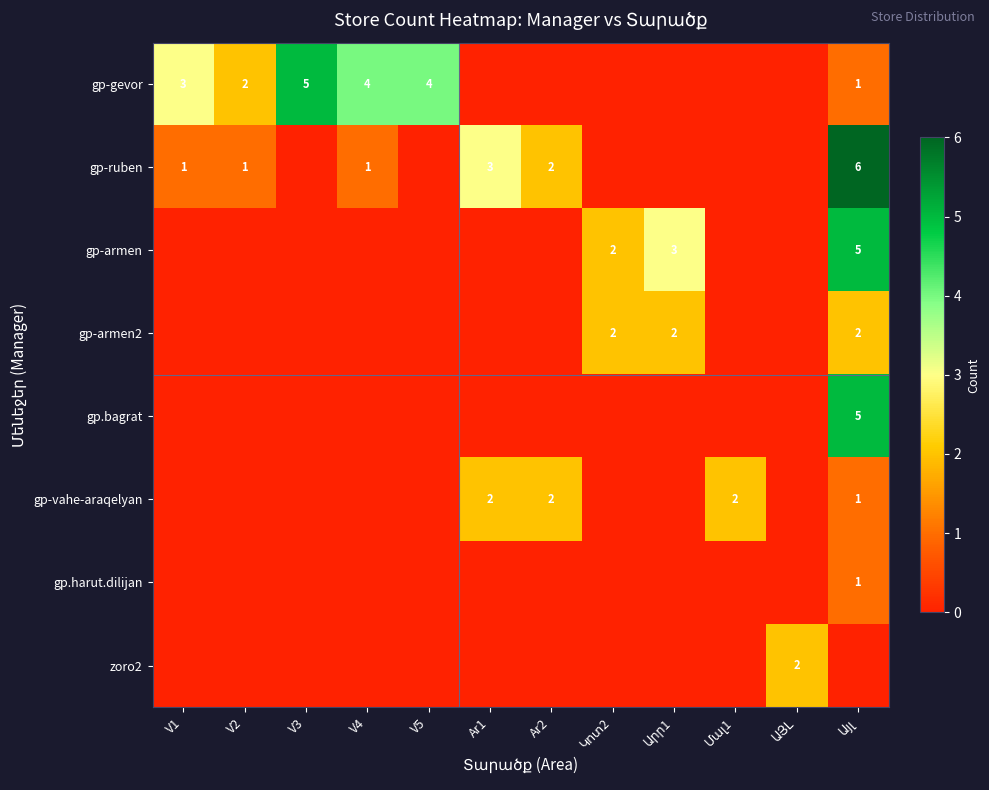

What is the greatest value displayed?

6